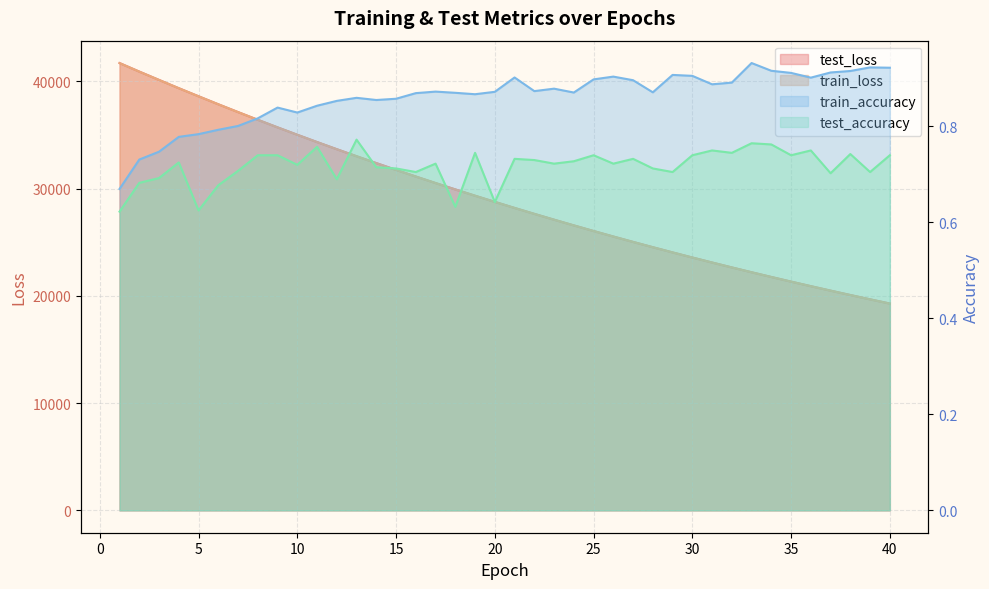

Does the chart have visible grid lines?

Yes